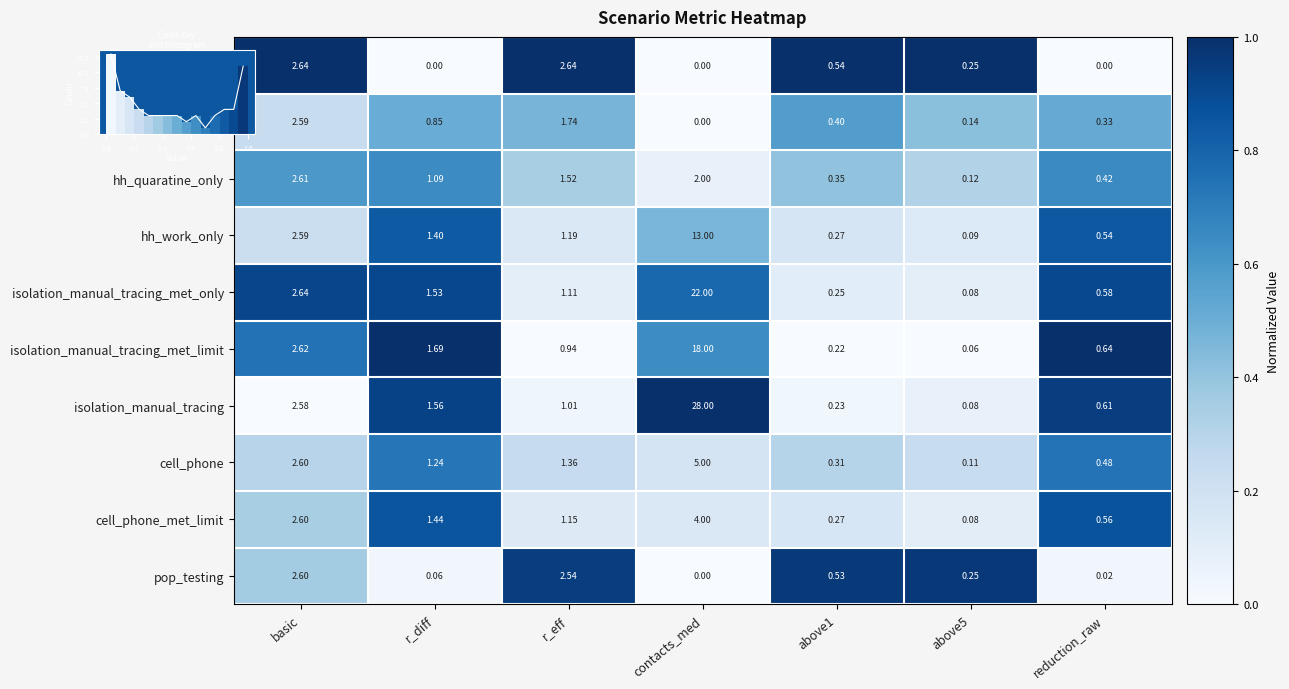

The value of isolation_manual_tracing_met_limit at r_eff is 0.0. True or false?

True